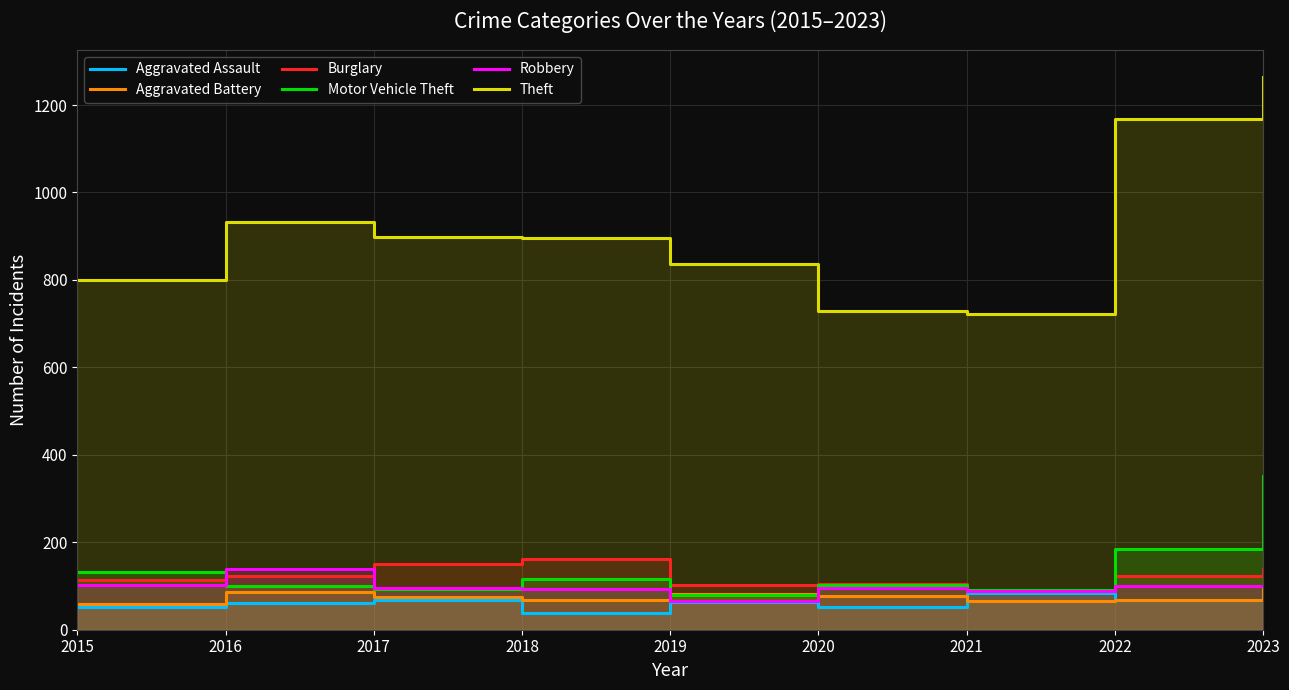

The value of Aggravated Battery at 2021 is 98. True or false?

False